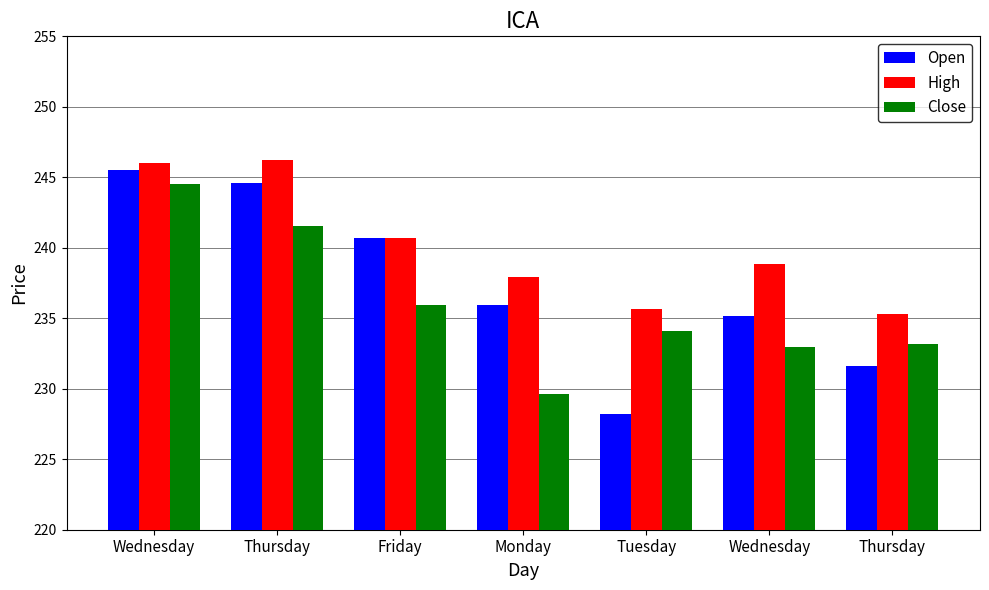

Between Thursday and Wednesday, which is larger?

Wednesday